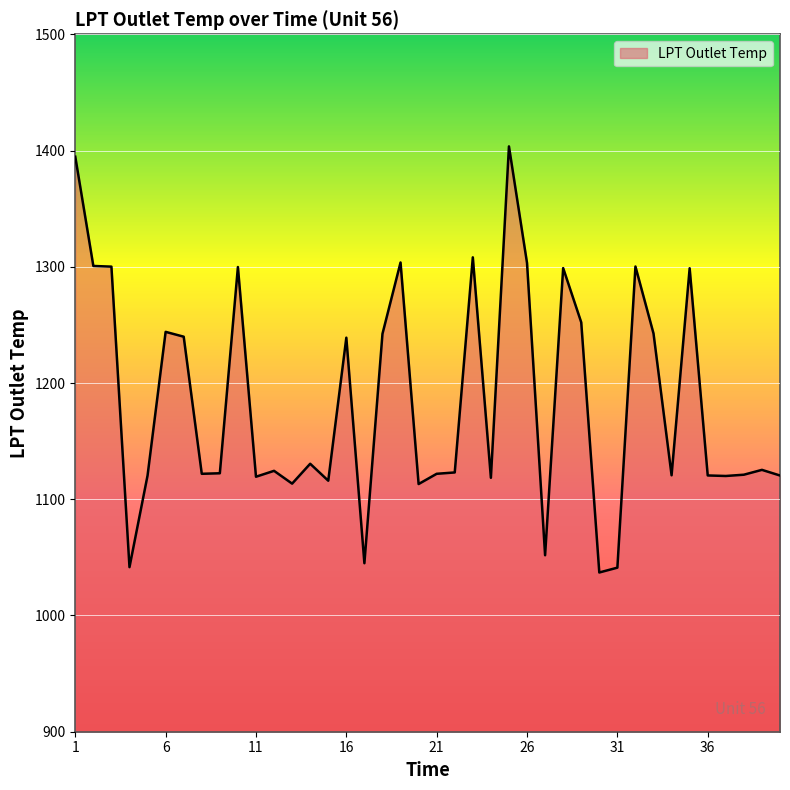

What is the difference between the maximum and minimum values?

366.6